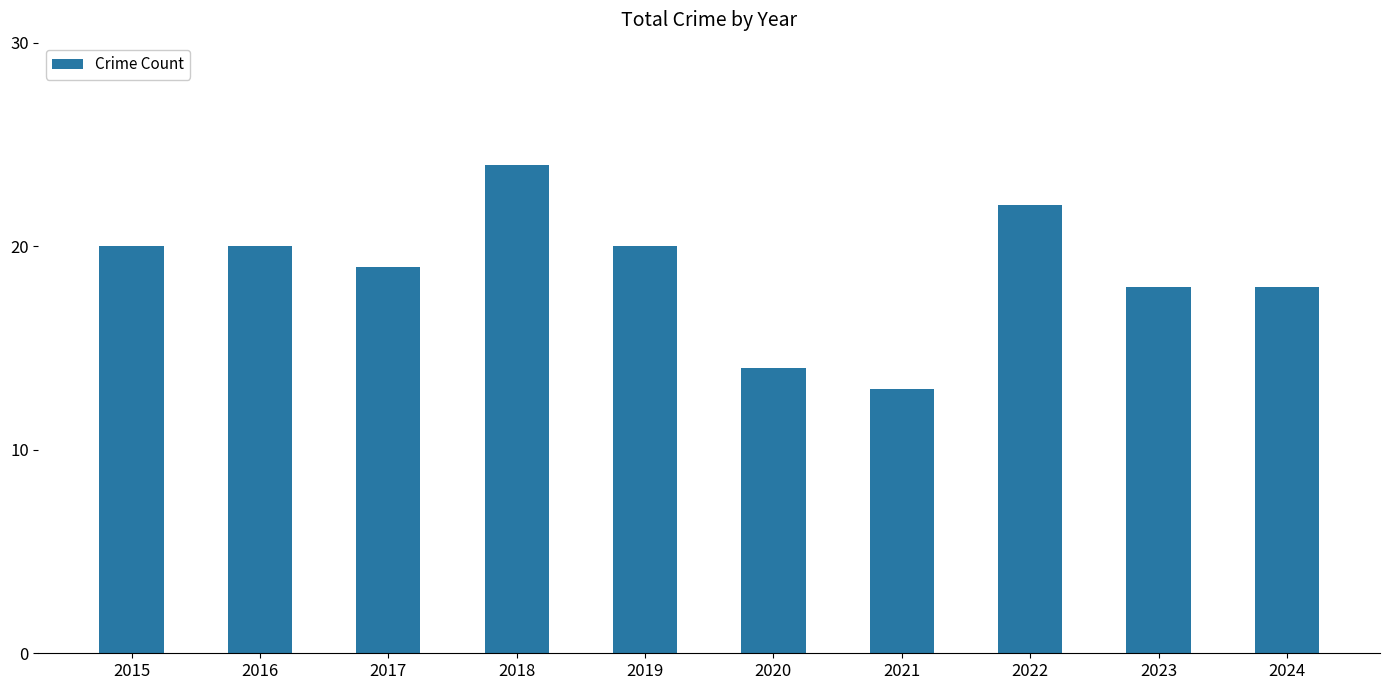

What is the change in value from 2016 to 2022?

+2